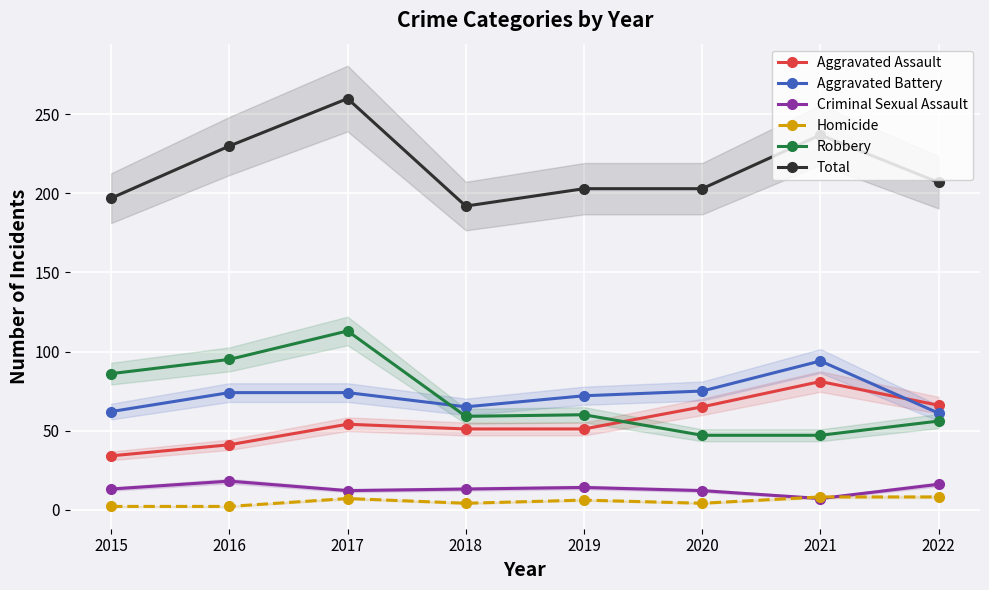

What are all the series names shown in the legend?

Aggravated Assault, Aggravated Battery, Criminal Sexual Assault, Homicide, Robbery, Total